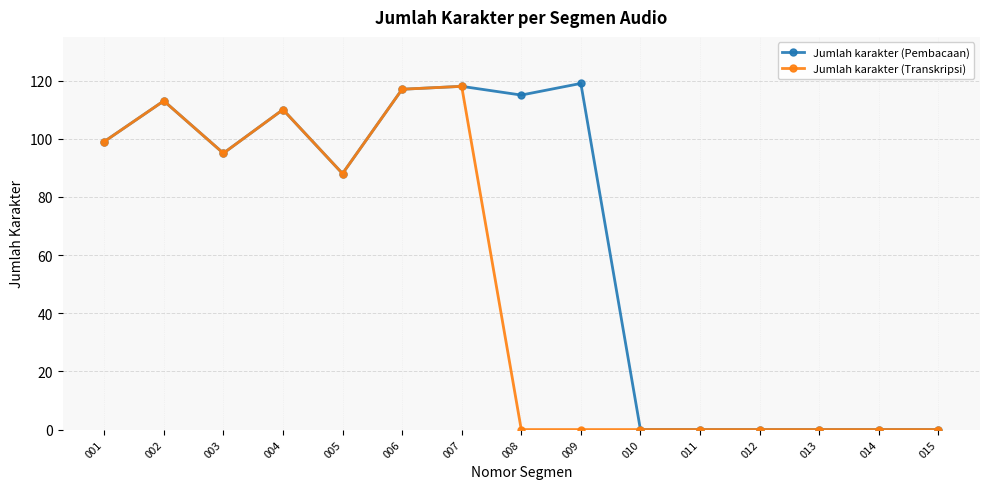

What is the maximum value for Jumlah karakter (Transkripsi)?

118